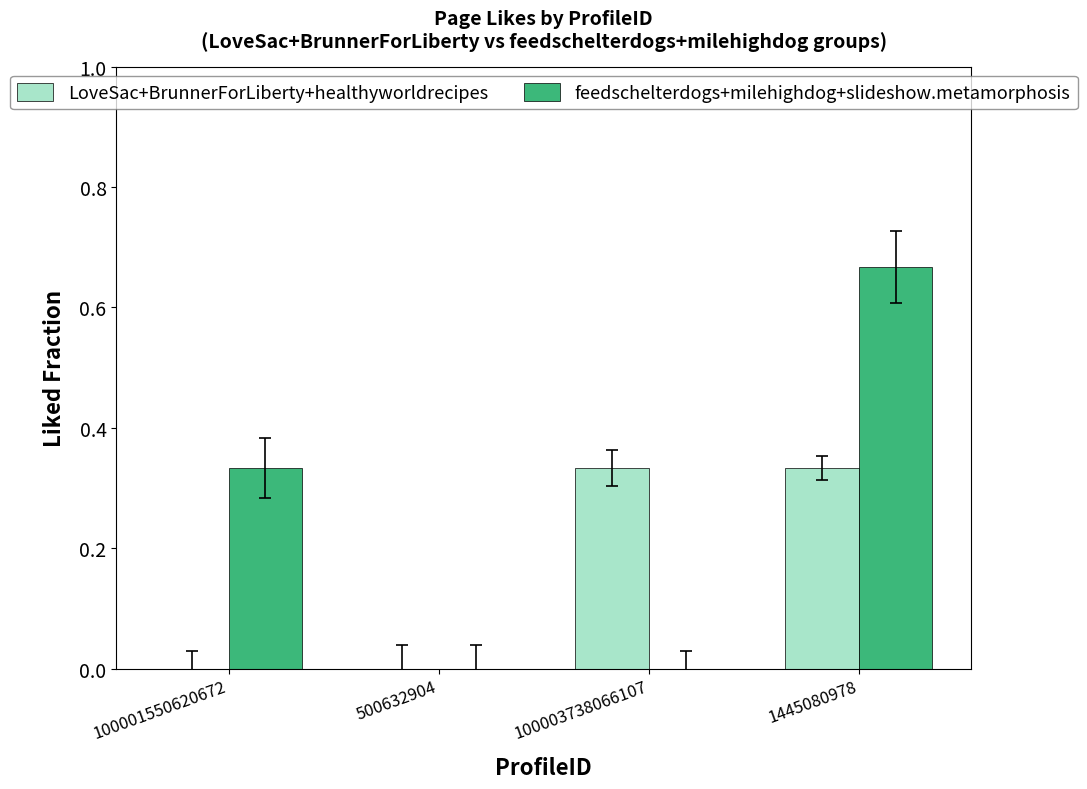

At which category does the chart reach its peak across all series?

1445080978